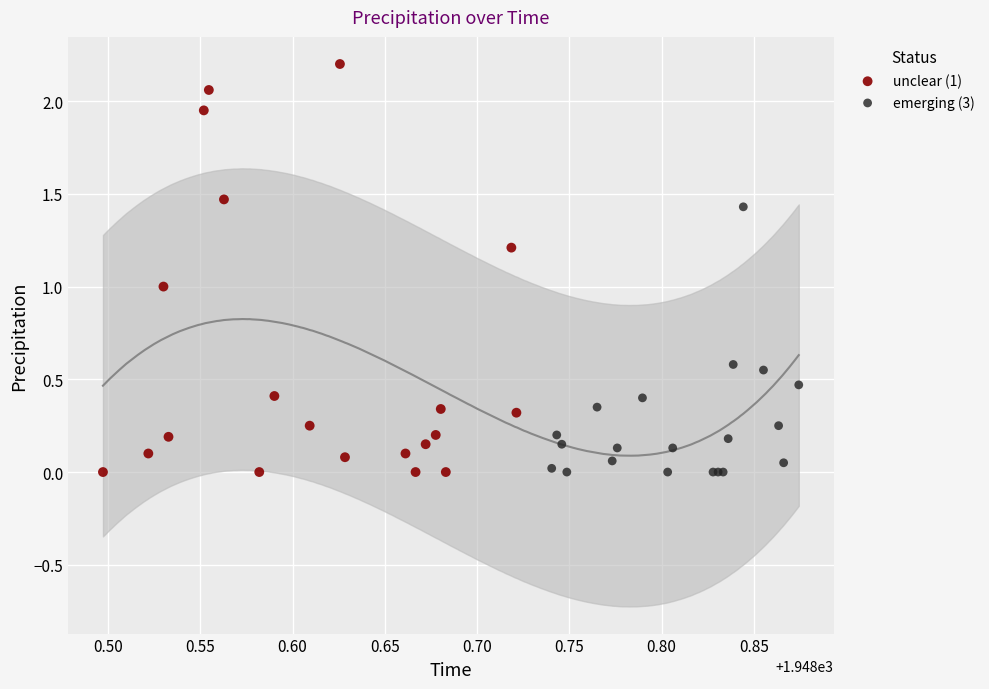

Which series reaches the maximum Y coordinate?

unclear (1)